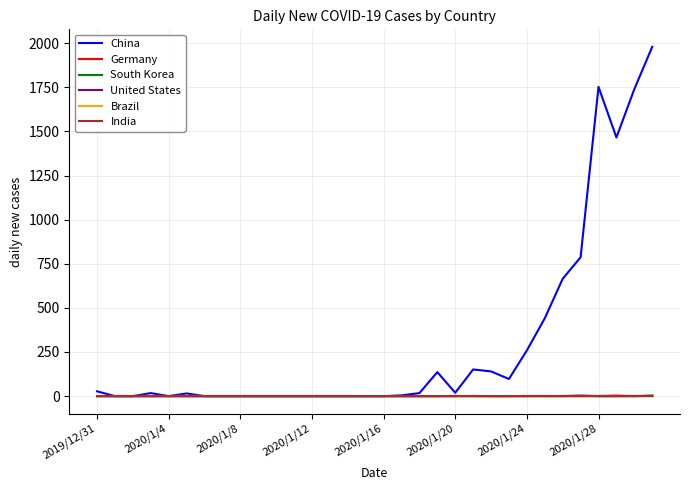

Count the number of categories in the chart.

32